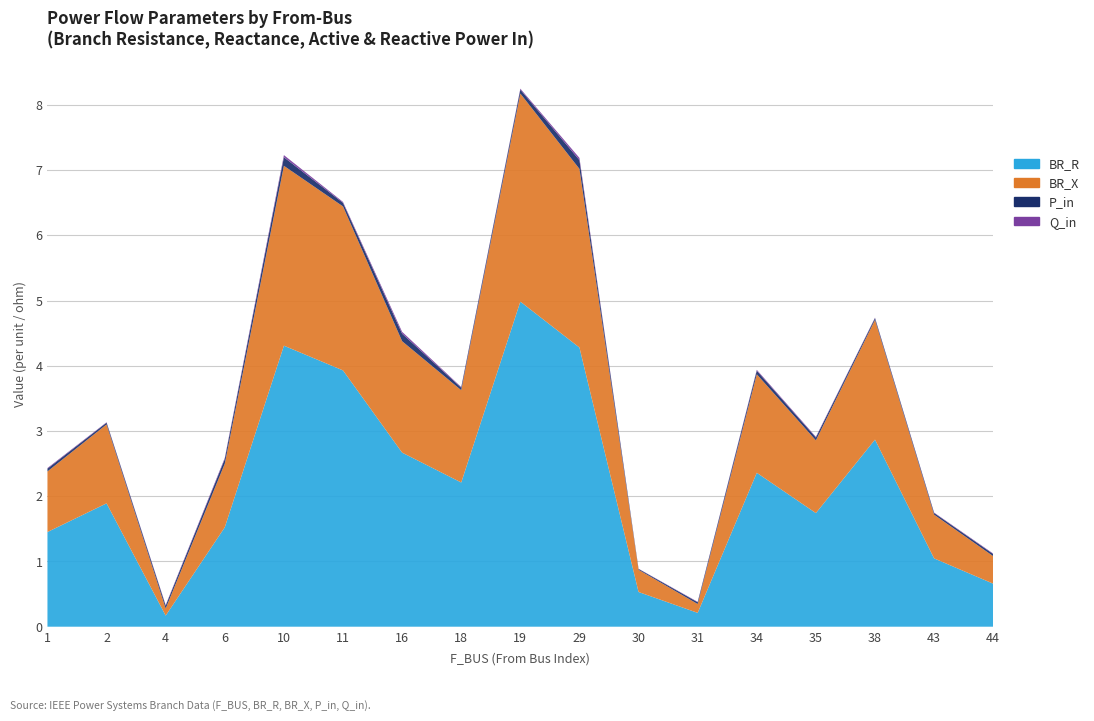

Reading left to right, transcribe all the data shown in this chart.

BR_R: 1=1.5	2=1.9	4=0.2	6=1.5	10=4.3	11=3.9	16=2.7	18=2.2	19=5.0	29=4.3	30=0.5	31=0.2	34=2.4	35=1.7	38=2.9	43=1.0	44=0.7
BR_X: 1=0.9	2=1.2	4=0.1	6=1.0	10=2.8	11=2.5	16=1.7	18=1.4	19=3.2	29=2.7	30=0.3	31=0.1	34=1.5	35=1.1	38=1.8	43=0.7	44=0.4
P_in: 1=0.0	2=0.0	4=0.0	6=0.1	10=0.1	11=0.1	16=0.1	18=0.0	19=0.1	29=0.1	30=0.0	31=0.0	34=0.1	35=0.0	38=0.0	43=0.0	44=0.0
Q_in: 1=0.0	2=0.0	4=0.0	6=0.0	10=0.0	11=0.0	16=0.0	18=0.0	19=0.0	29=0.0	30=0.0	31=0.0	34=0.0	35=0.0	38=0.0	43=0.0	44=0.0